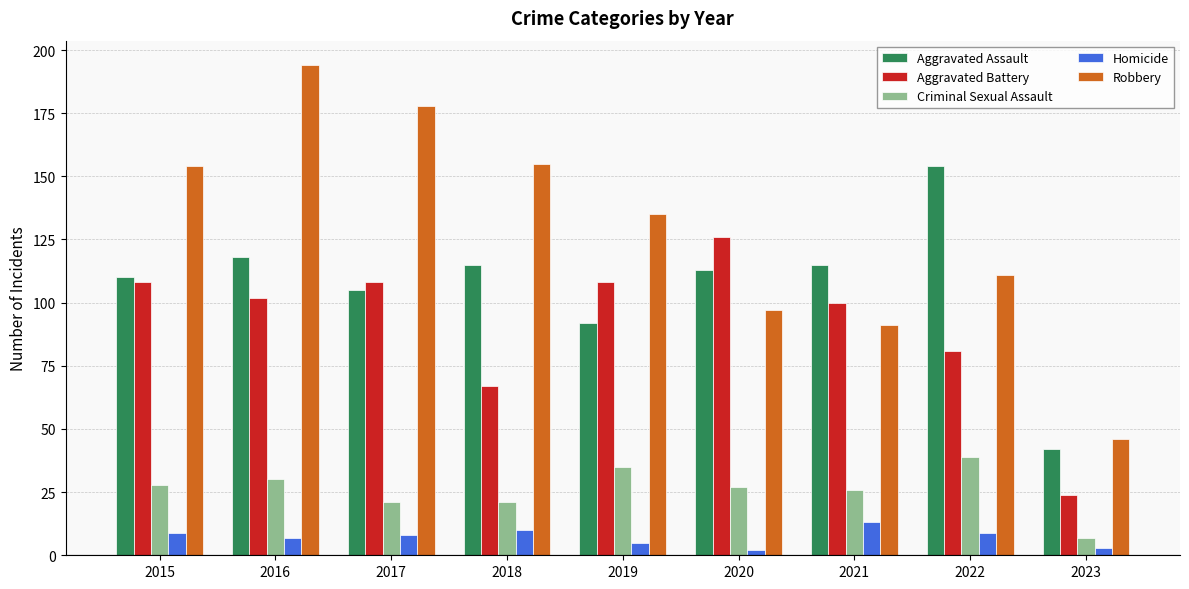

Rank the series by their maximum value, from lowest to highest.

Homicide, Criminal Sexual Assault, Aggravated Battery, Aggravated Assault, Robbery